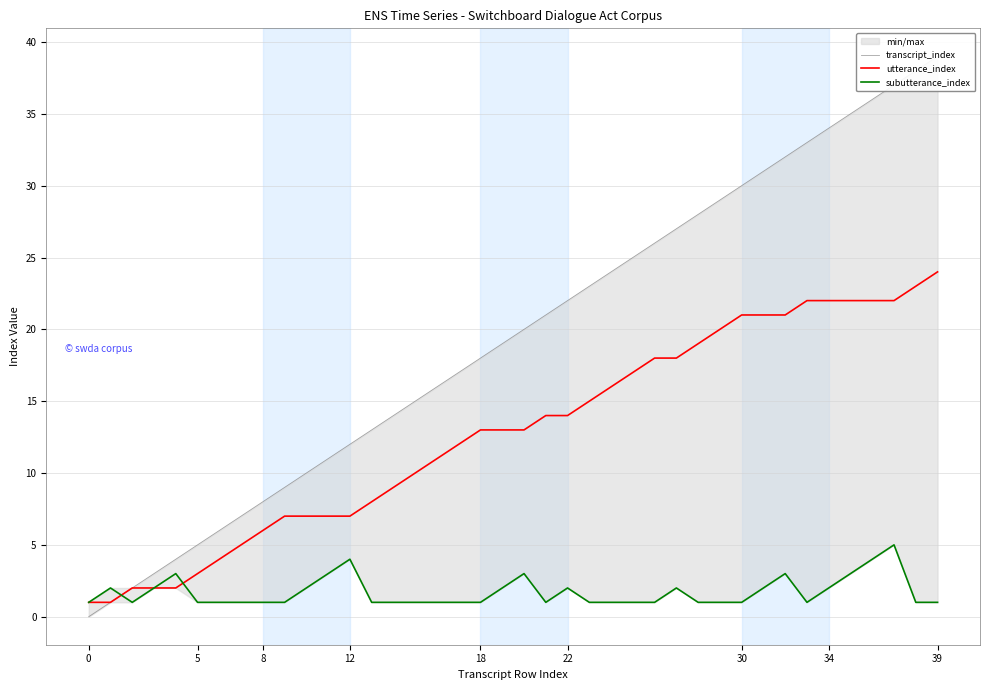

Rank the series by their maximum value, from highest to lowest.

transcript_index, utterance_index, subutterance_index